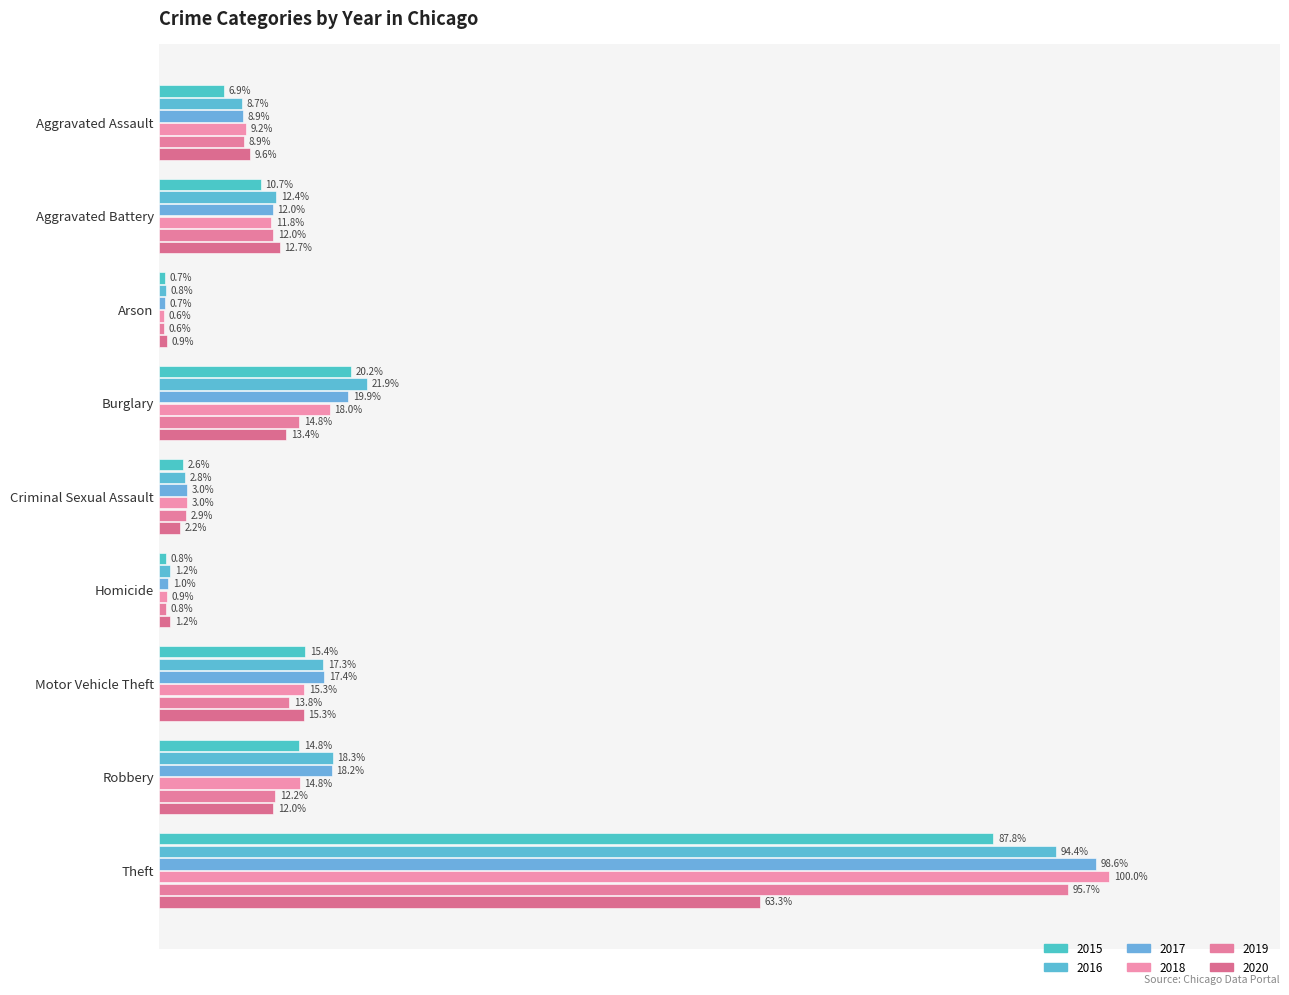

Which series has the largest range (max minus min)?

2018